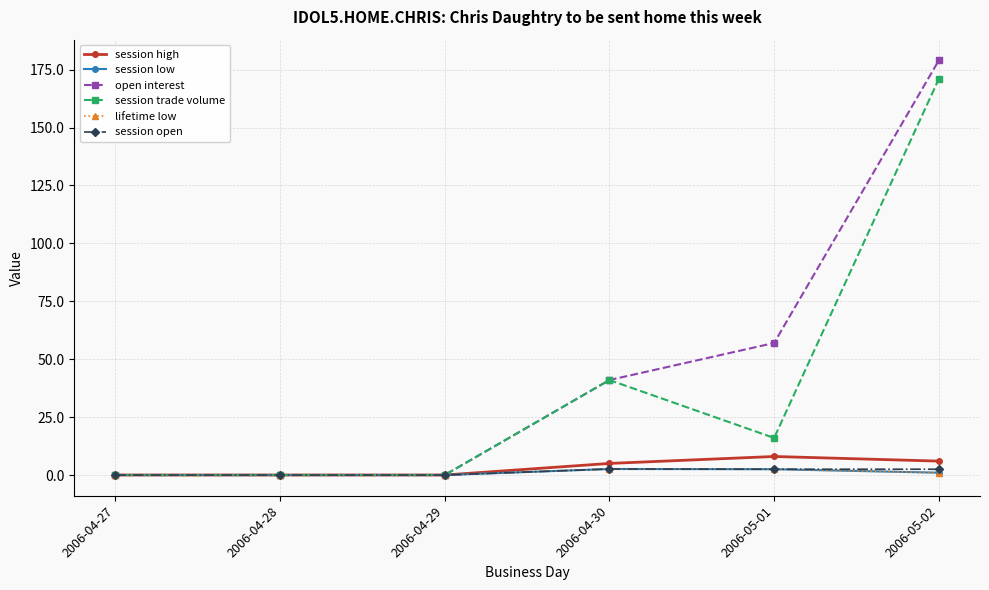

List the series in order of their peak value, lowest first.

session low, lifetime low, session open, session high, session trade volume, open interest